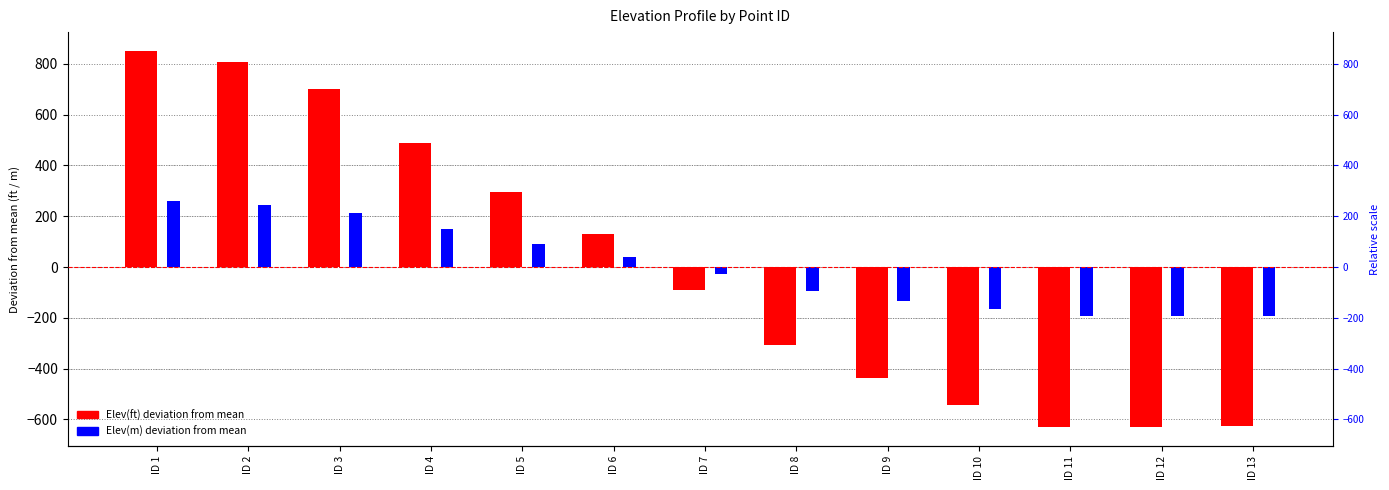

What are all the series names shown in the legend?

Elev(ft) deviation, Elev(m) deviation